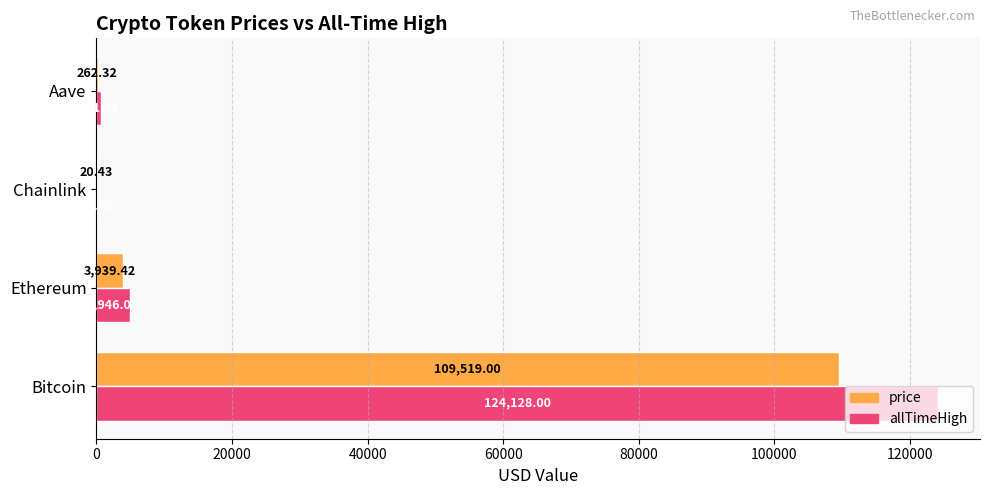

What is the sum of the allTimeHigh values at Chainlink and Bitcoin?

124180.7